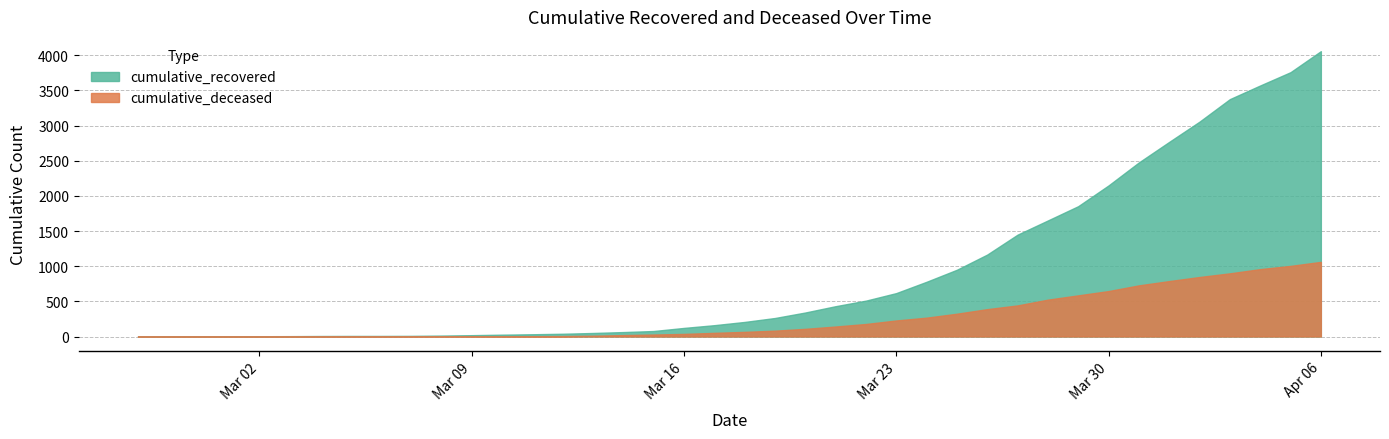

How many values in the cumulative_deceased series are below 66?

20